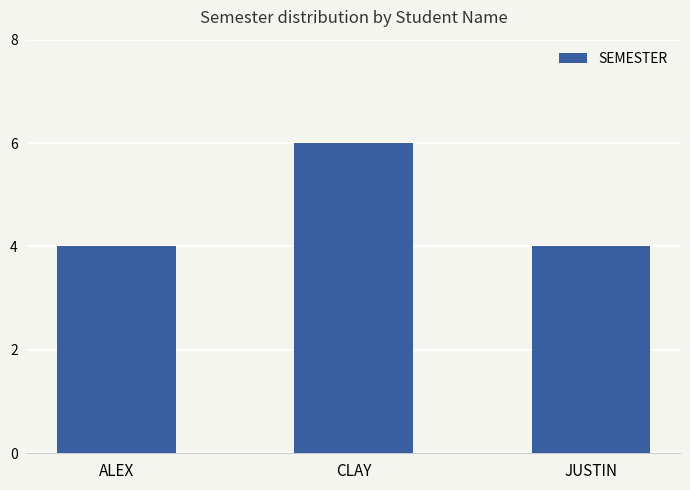

What is the minimum value shown in the chart?

4